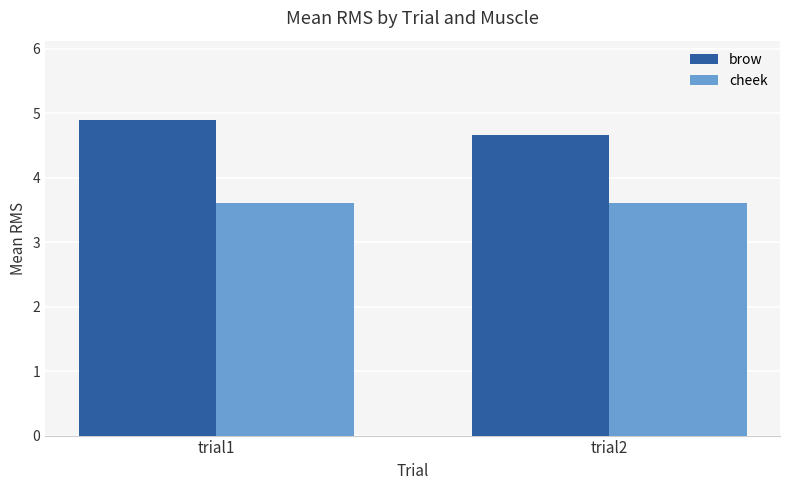

Reading left to right, what are all the values shown in this chart?

brow: 4.9	4.7
cheek: 3.6	3.6